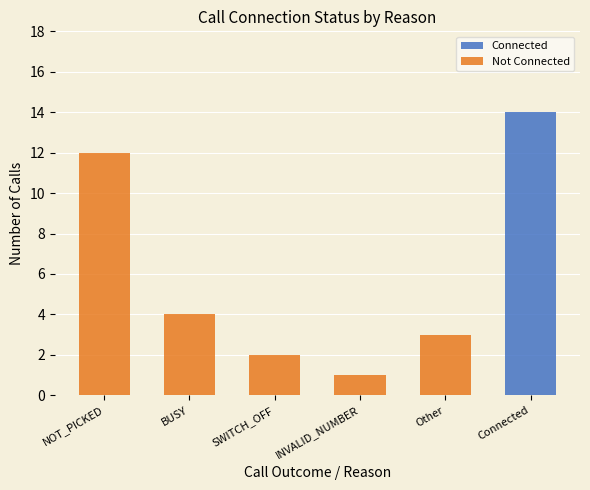

Which category has the highest value in the Connected series?

Connected